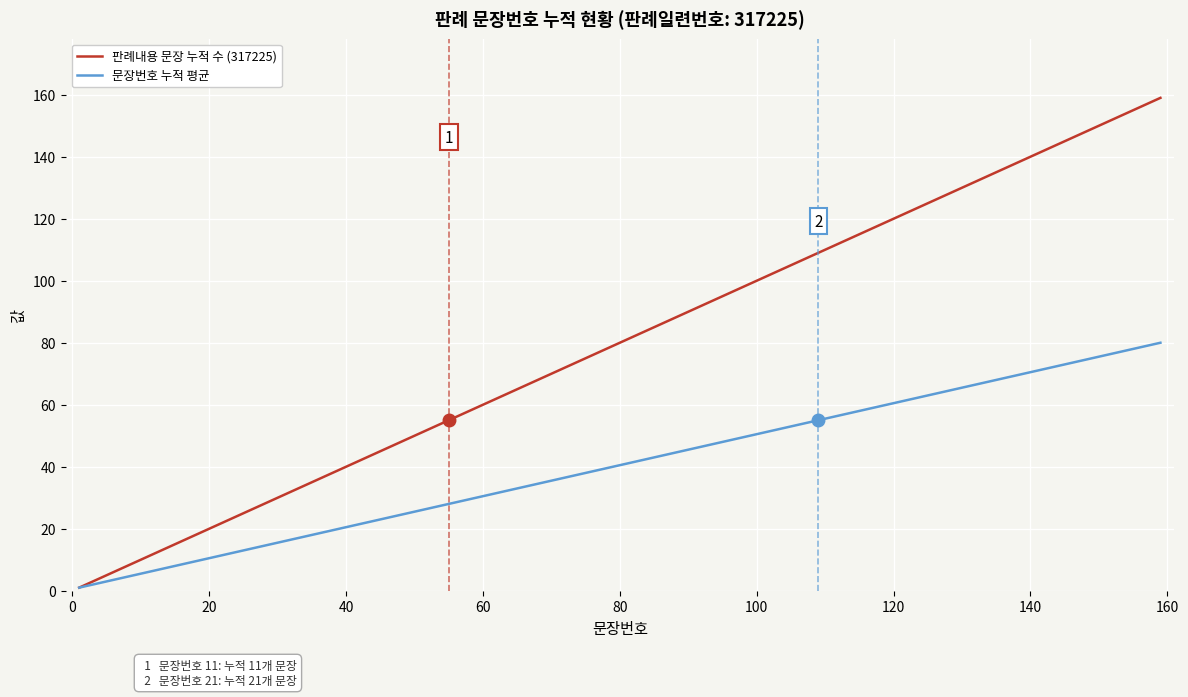

What is the highest value of the 판례내용 문장 누적 수 (317225) series?

159.0